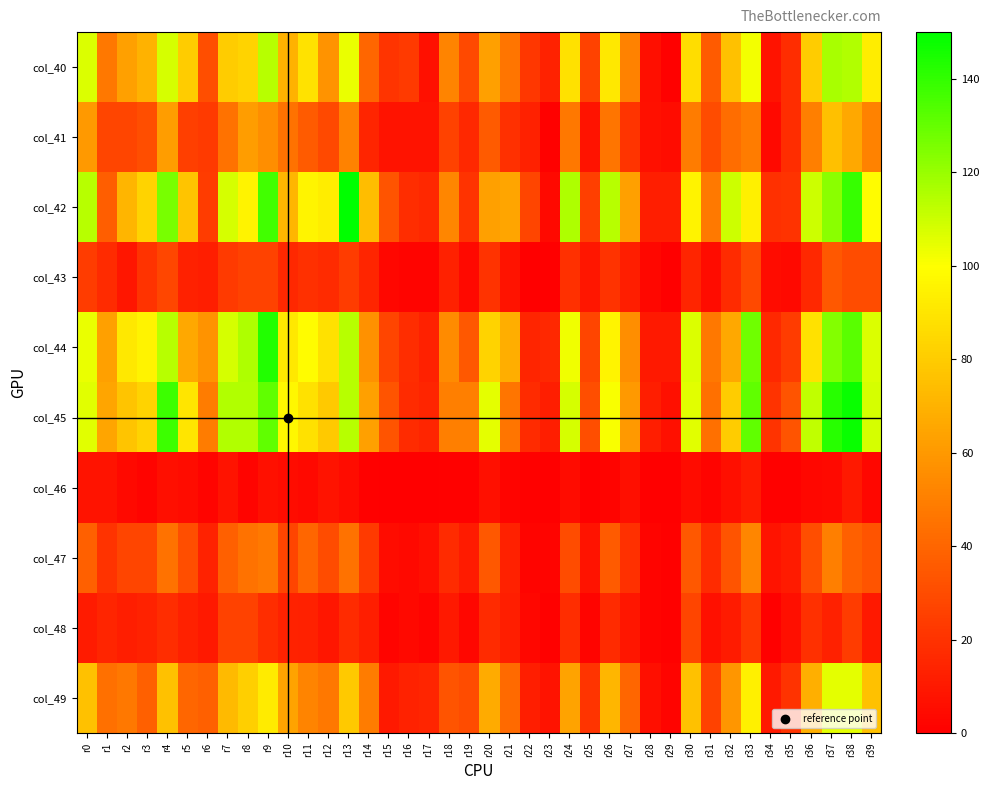

What is the difference between the highest and lowest values at r7?

107